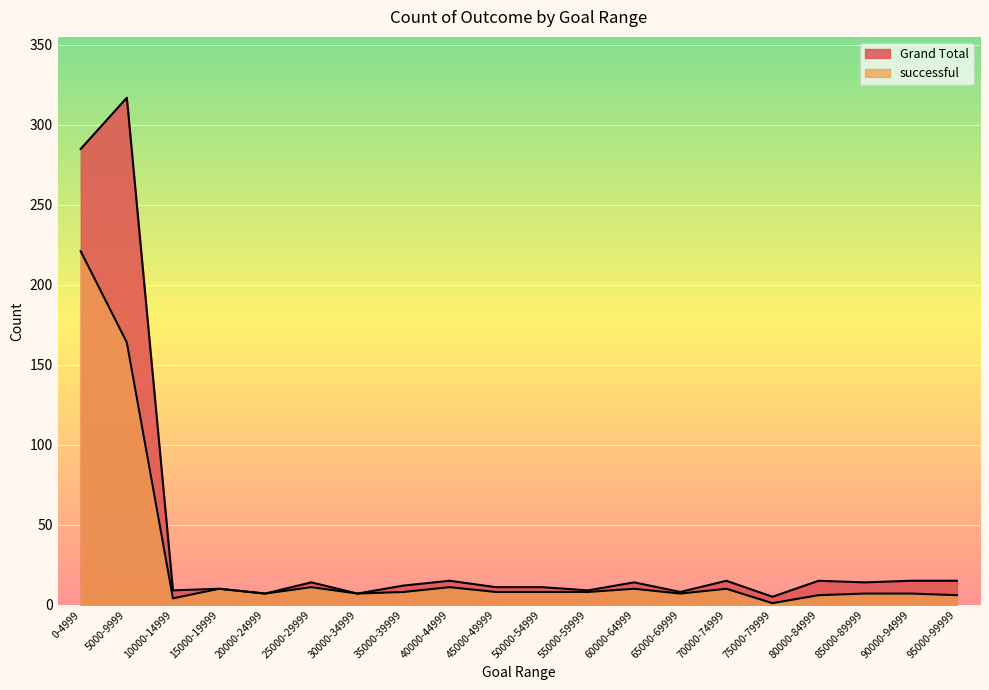

What is the average value of the successful series?

26